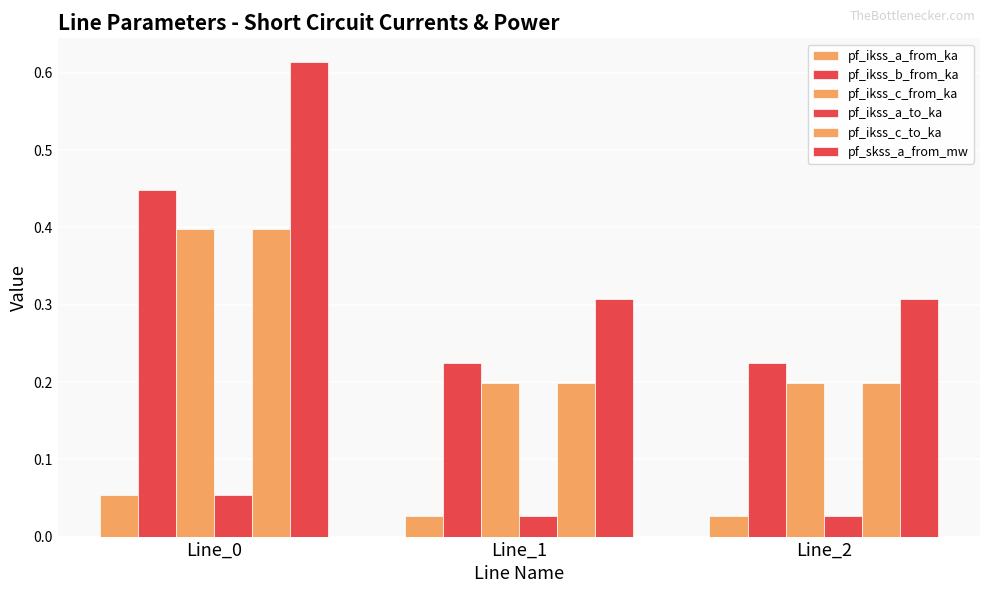

What is the spread (max minus min) of values at Line_0?

0.6